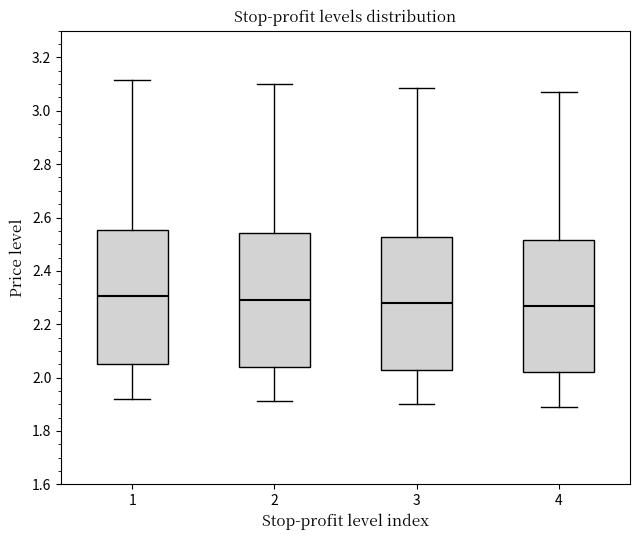

Reading left to right, transcribe this box plot: for each box, give where its median line is, the range the box spans, and where its two whiskers end, as read against the y-axis. The values are not printed on the chart, so give them approximately, as read against the axis.

1: median 2.30, box 2.06 to 2.56, whiskers 1.92 to 3.12
2: median 2.30, box 2.04 to 2.54, whiskers 1.92 to 3.10
3: median 2.28, box 2.04 to 2.52, whiskers 1.90 to 3.08
4: median 2.26, box 2.02 to 2.52, whiskers 1.90 to 3.06